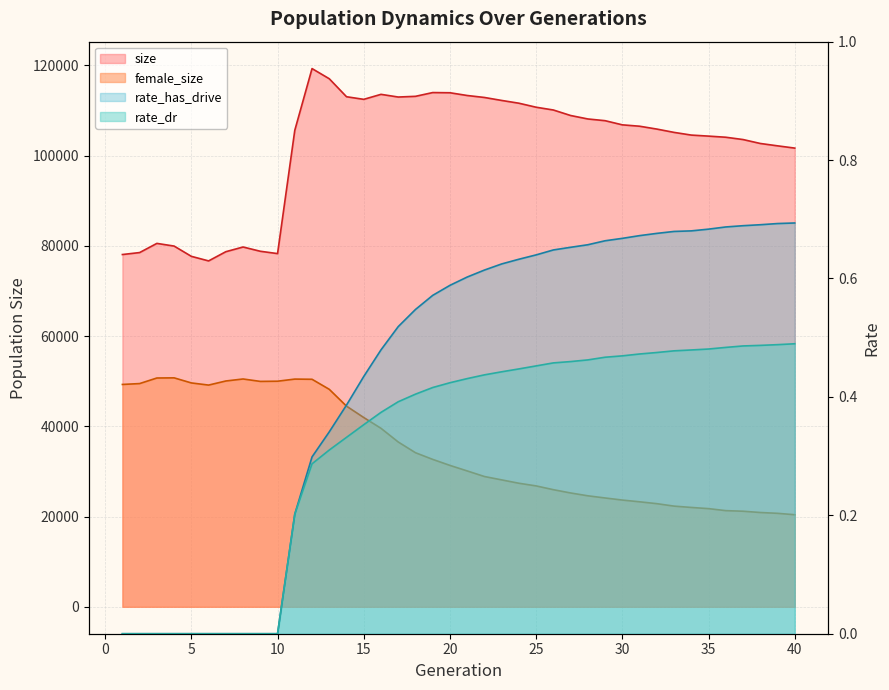

The value of rate_dr at 35 is 0.2. True or false?

False